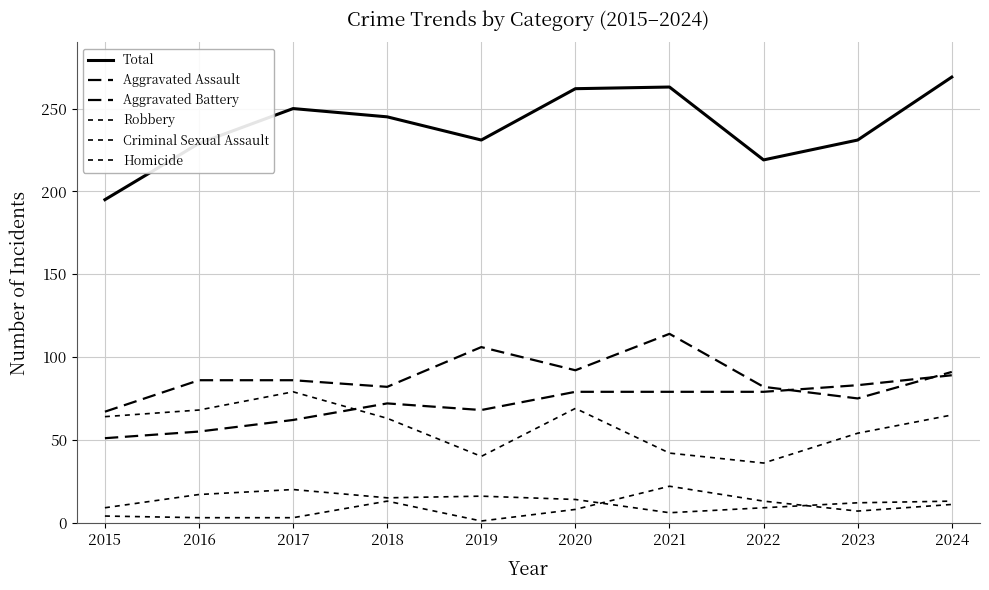

Does the chart have visible grid lines?

Yes